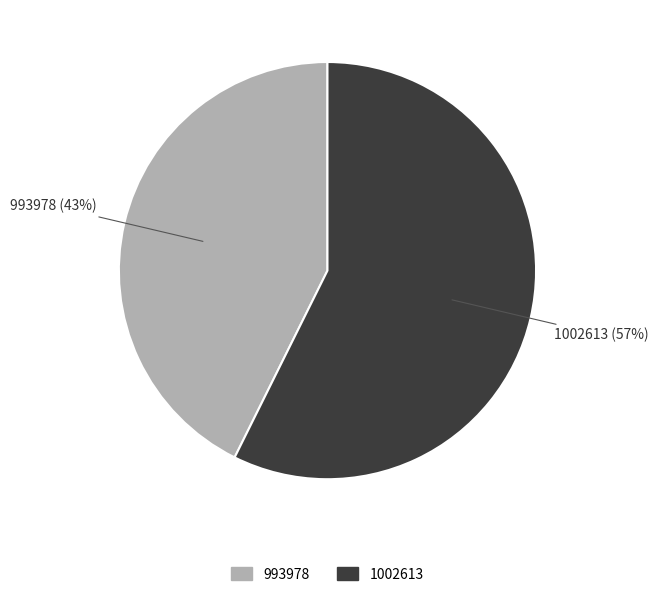

Which category has the smallest portion of the pie?

993978